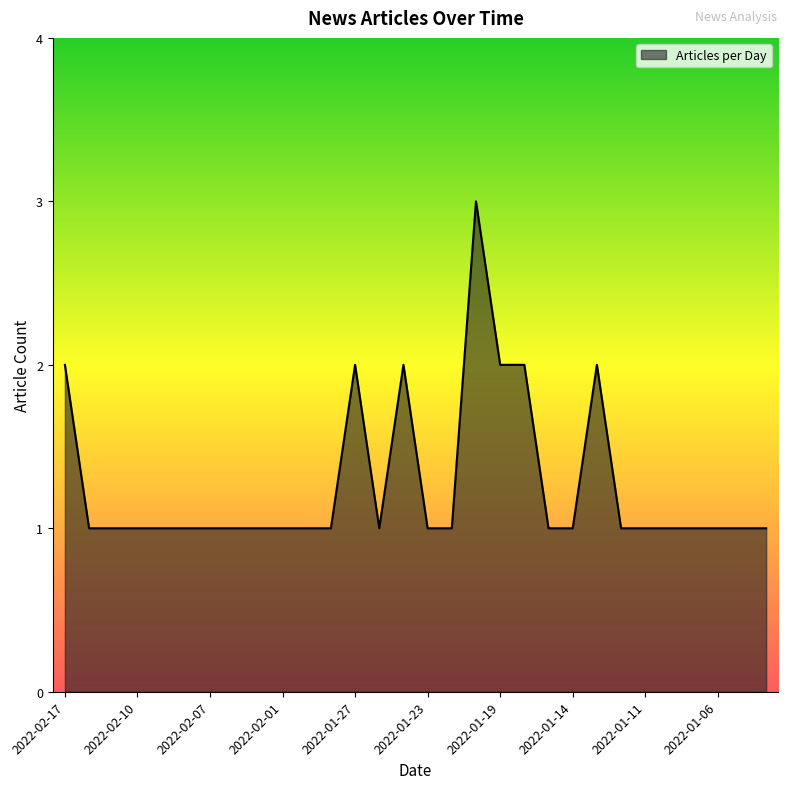

What is the difference between the maximum and second lowest values?

2